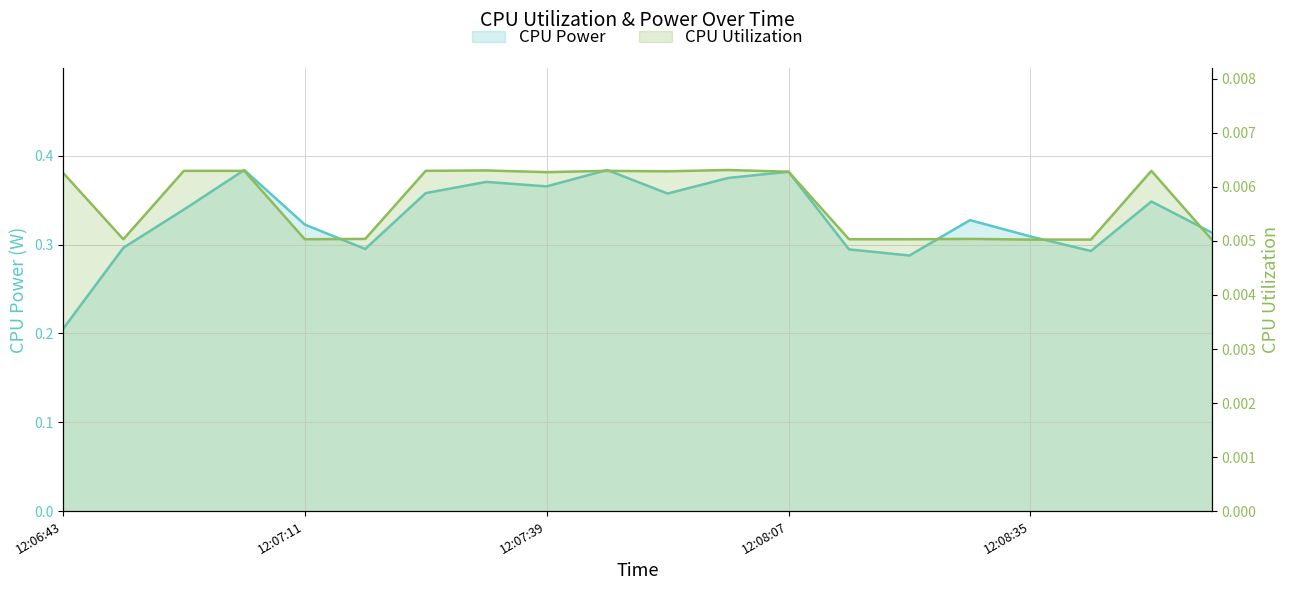

Does the chart display data point markers on the line(s)?

No